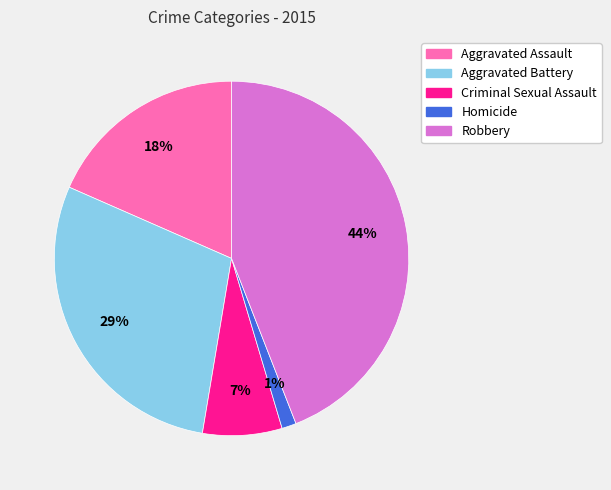

To the nearest percent, what percentage of the pie is Robbery?

44%